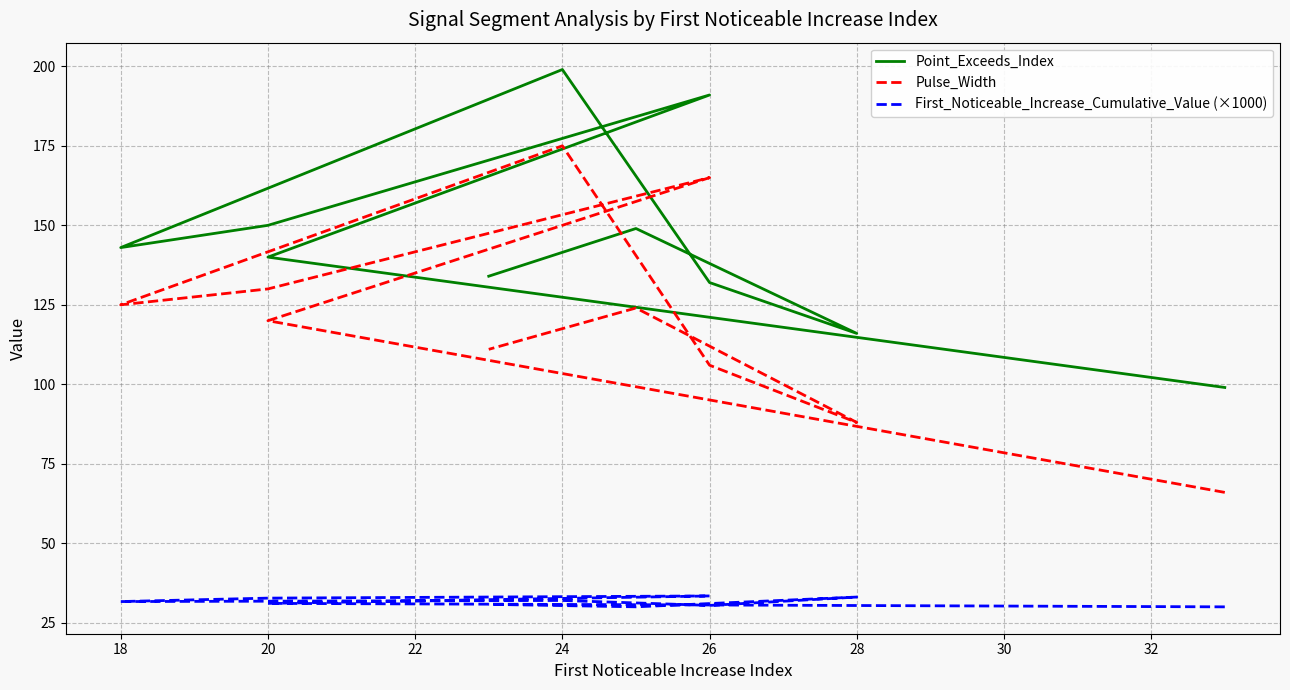

What is the difference between the maximum and minimum values in the First_Noticeable_Increase_Cumulative_Value (×1000) series?

3.4